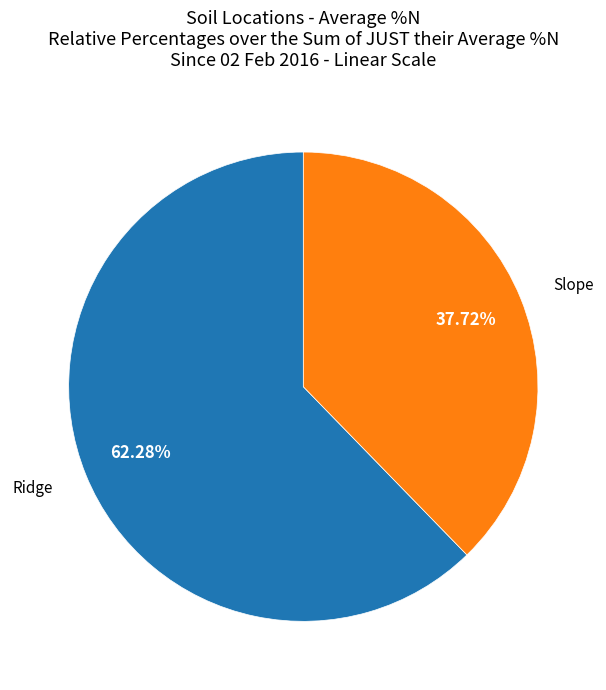

Rank the categories by value from highest to lowest.

Ridge, Slope